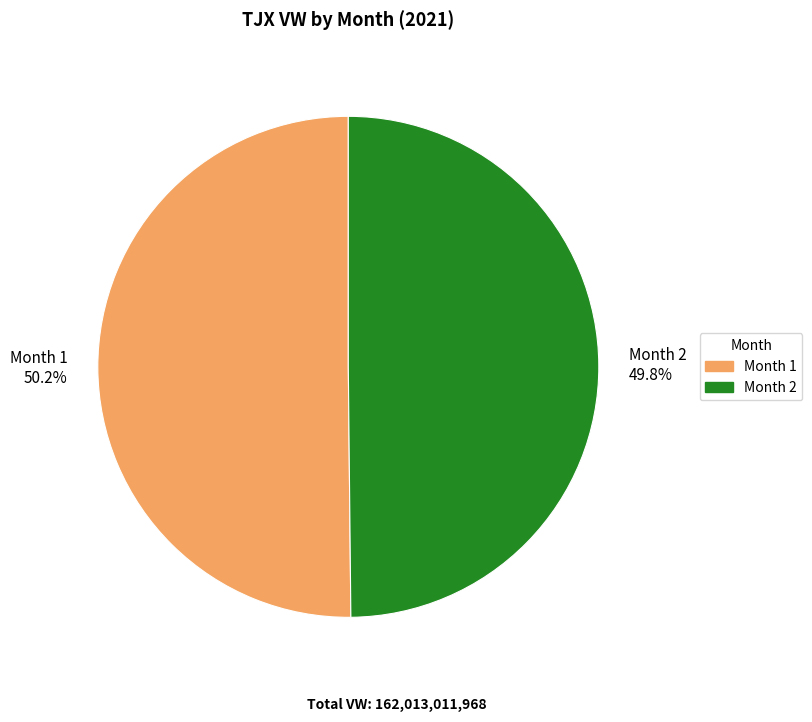

What percentage is NOT represented by Month 1 50.2%?

49.8%